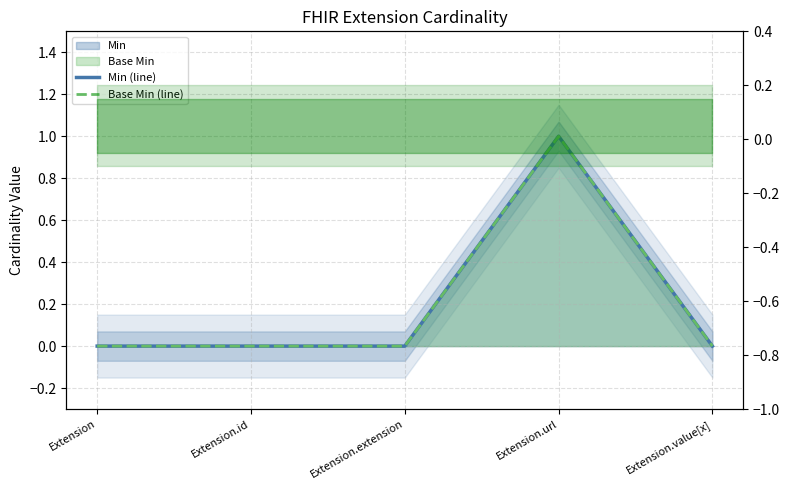

List the series in order of their peak value, highest first.

Min (line), Base Min (line)